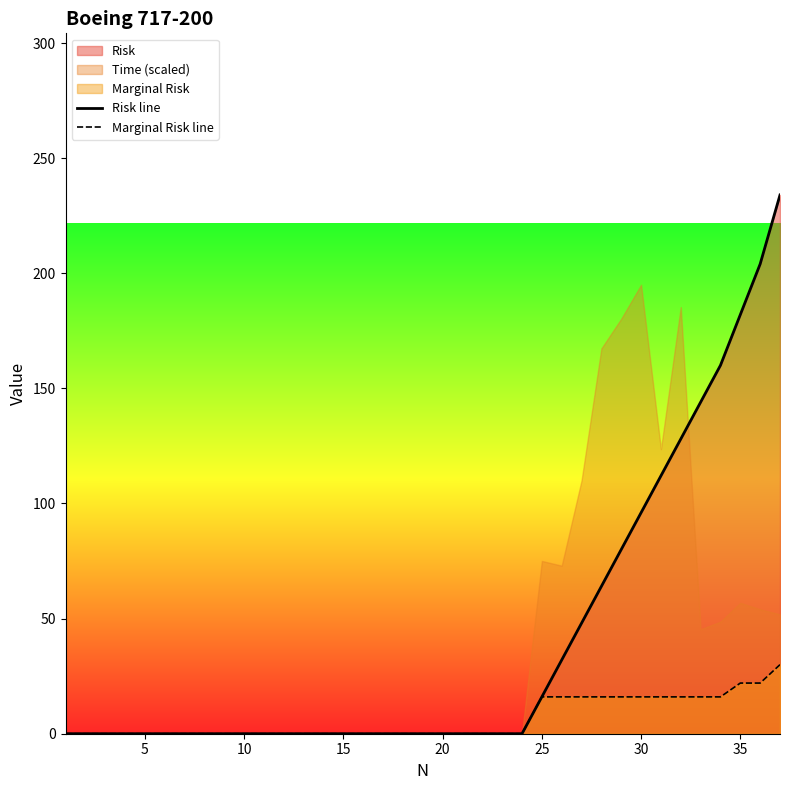

The Marginal Risk line series shows 0 at 15. True or false?

True